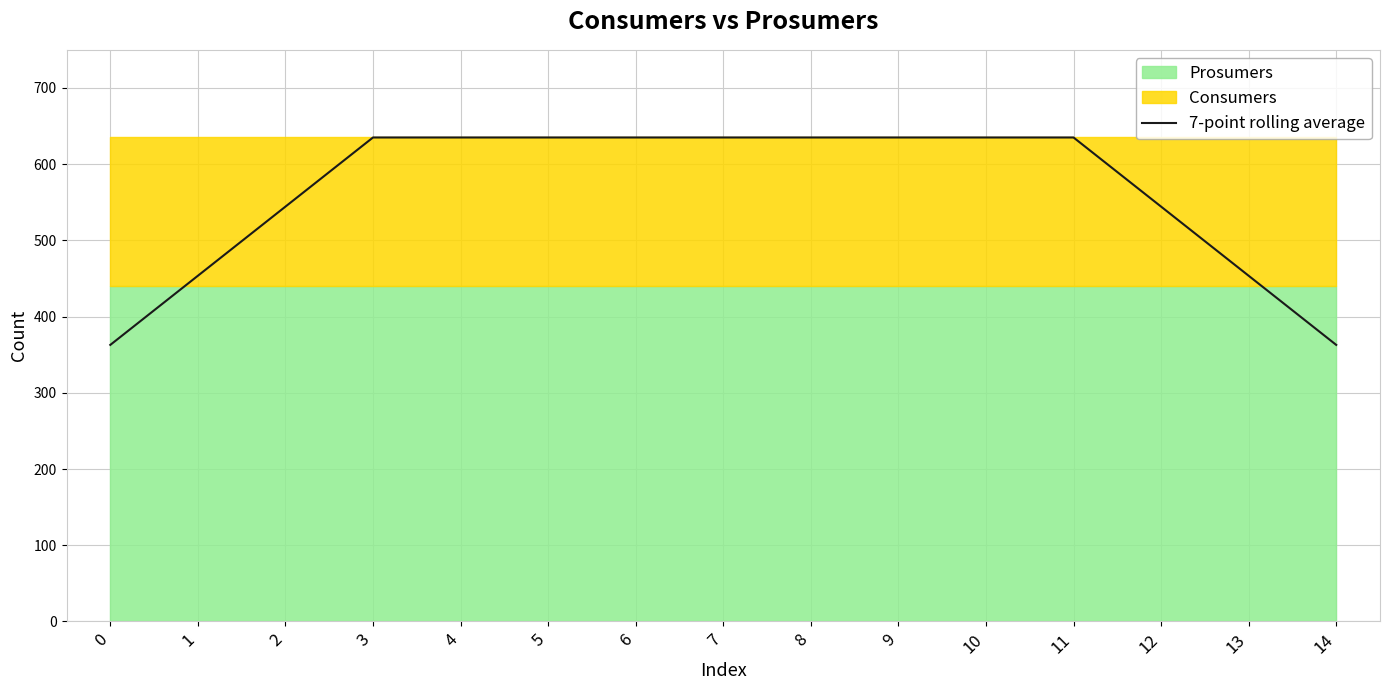

The chart shows a value of 635.0 at 5. True or false?

True